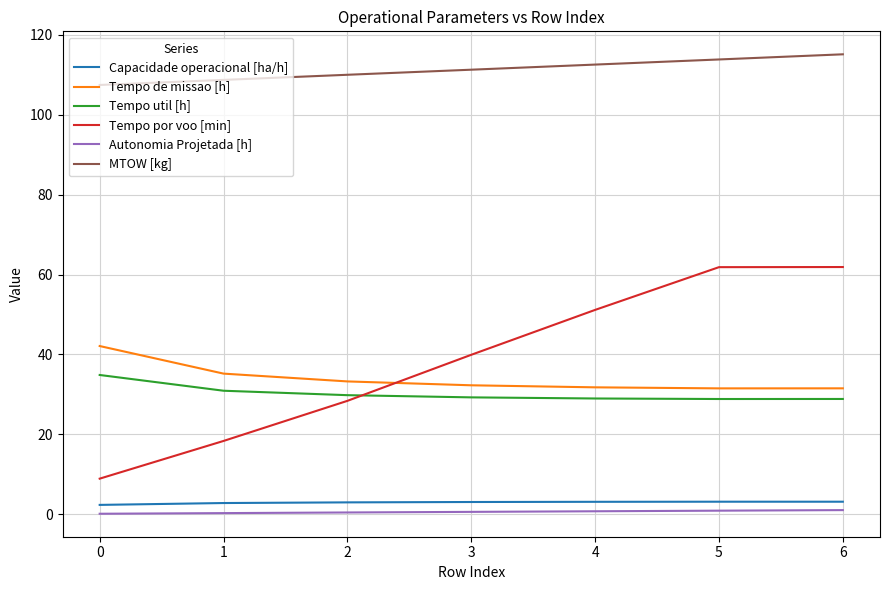

Rank the series at 2 from highest to lowest value.

MTOW [kg], Tempo de missao [h], Tempo util [h], Tempo por voo [min], Capacidade operacional [ha/h], Autonomia Projetada [h]